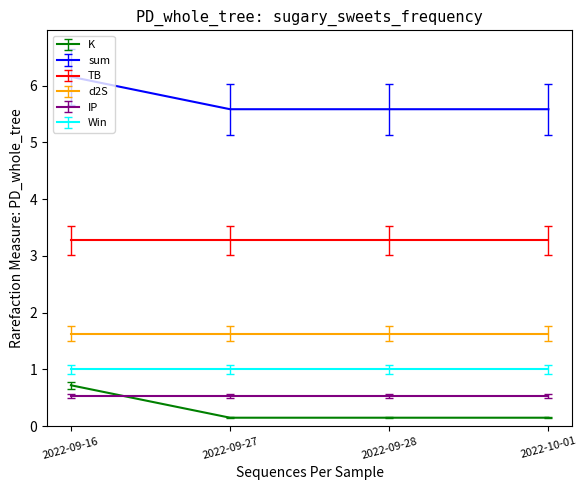

The value of IP at 2022-10-01 is 0.5. True or false?

True